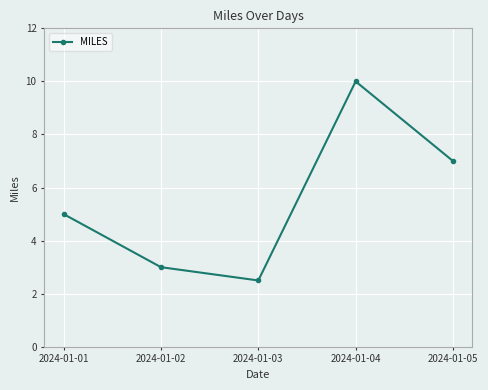

What is the value of the 3rd point from the left?

2.5